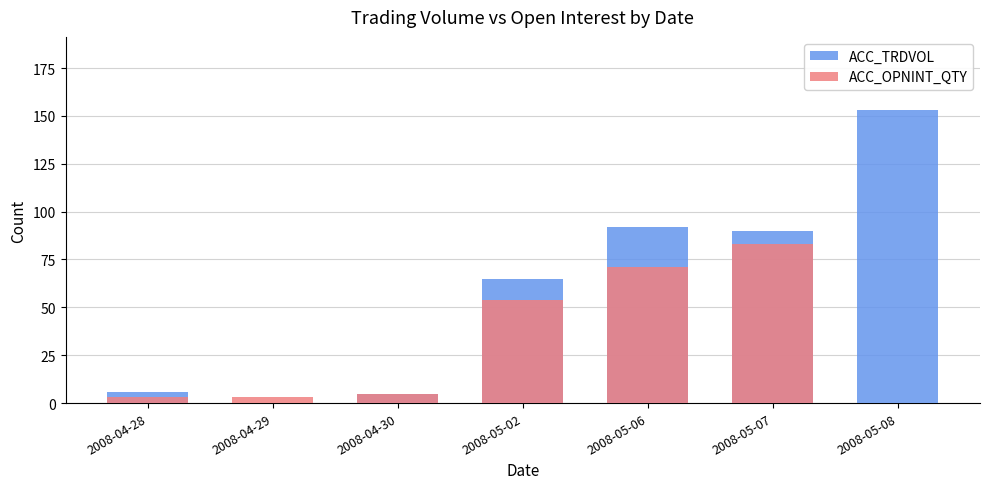

Which category has the lowest value in the ACC_OPNINT_QTY series?

2008-05-08